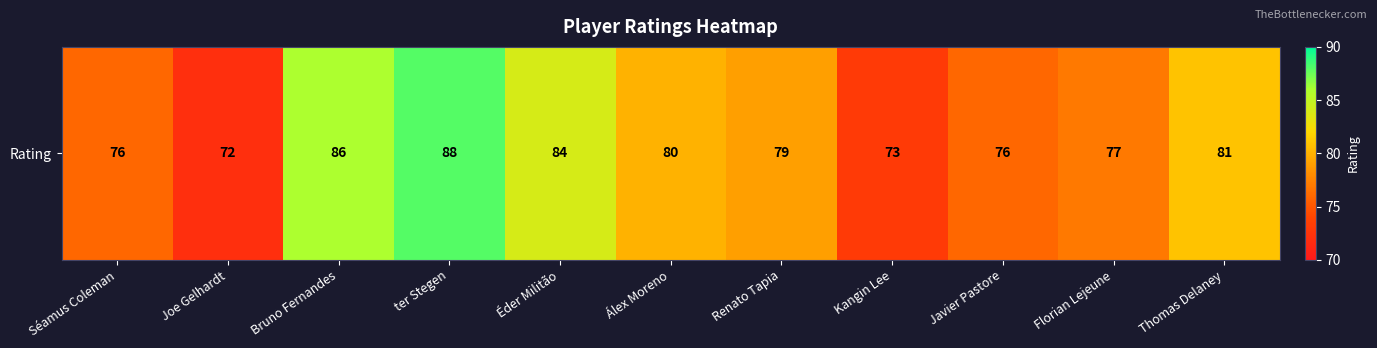

True or false: the data shows 20 at Thomas Delaney.

False